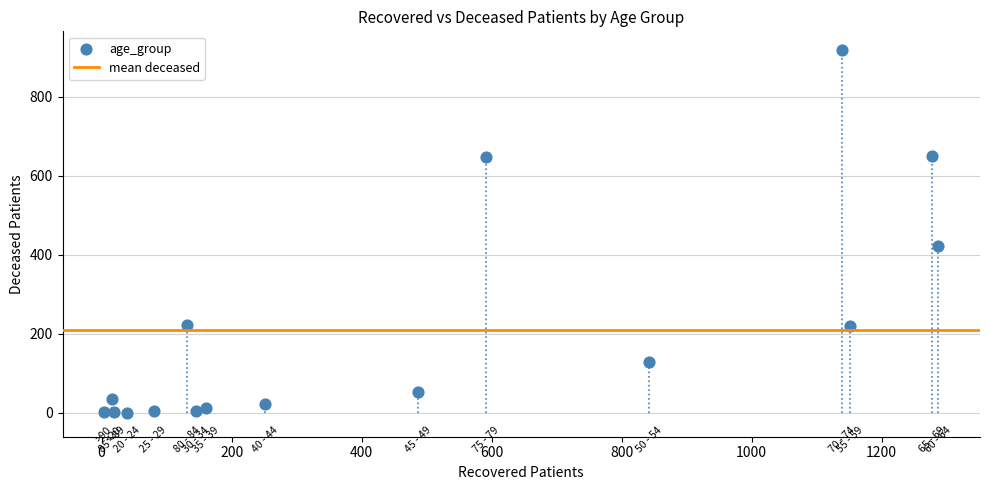

What is the range of Y values (max minus min)?

919